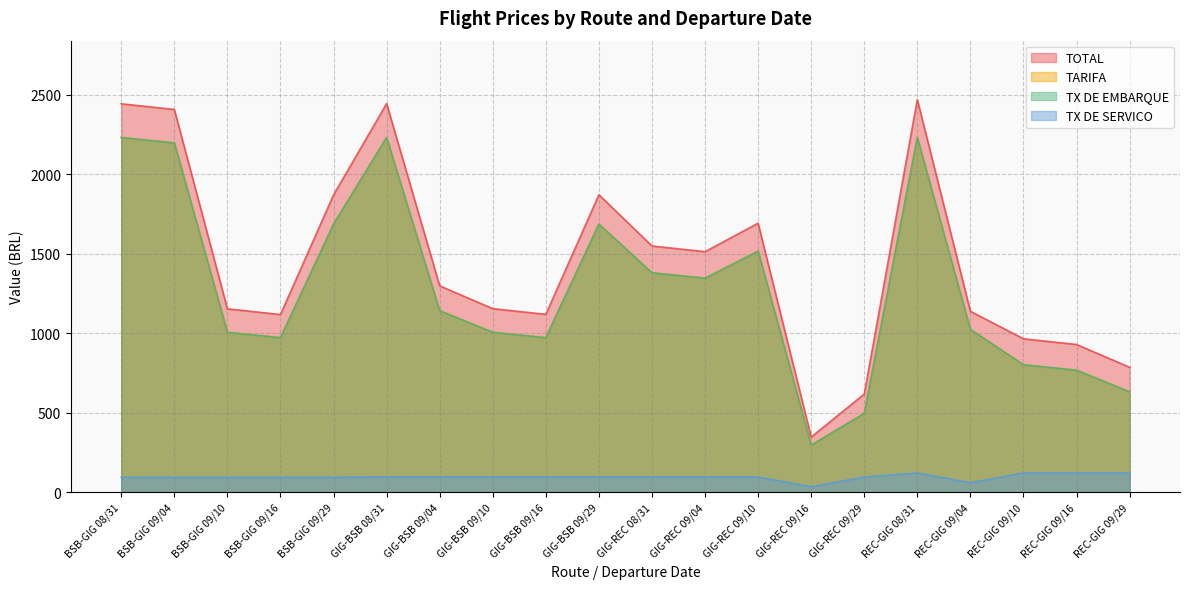

Reading left to right, extract all data points from this chart.

TOTAL: BSB-GIG 08/31=2441.6	BSB-GIG 09/04=2405.8	BSB-GIG 09/10=1152.8	BSB-GIG 09/16=1117.0	BSB-GIG 09/29=1868.8	GIG-BSB 08/31=2442.9	GIG-BSB 09/04=1297.3	GIG-BSB 09/10=1154.1	GIG-BSB 09/16=1118.3	GIG-BSB 09/29=1870.1	GIG-REC 08/31=1547.9	GIG-REC 09/04=1512.1	GIG-REC 09/10=1691.1	GIG-REC 09/16=346.9	GIG-REC 09/29=617.1	REC-GIG 08/31=2468.2	REC-GIG 09/04=1137.6	REC-GIG 09/10=964.6	REC-GIG 09/16=928.8	REC-GIG 09/29=785.6
TARIFA: BSB-GIG 08/31=2229.7	BSB-GIG 09/04=2195.6	BSB-GIG 09/10=1005.3	BSB-GIG 09/16=971.3	BSB-GIG 09/29=1685.5	GIG-BSB 08/31=2229.7	GIG-BSB 09/04=1141.3	GIG-BSB 09/10=1005.3	GIG-BSB 09/16=971.3	GIG-BSB 09/29=1685.5	GIG-REC 08/31=1379.4	GIG-REC 09/04=1345.4	GIG-REC 09/10=1515.4	GIG-REC 09/16=296.5	GIG-REC 09/29=495.1	REC-GIG 08/31=2229.7	REC-GIG 09/04=1023.7	REC-GIG 09/10=801.2	REC-GIG 09/16=767.2	REC-GIG 09/29=631.2
TX DE EMBARQUE: BSB-GIG 08/31=2229.7	BSB-GIG 09/04=2195.6	BSB-GIG 09/10=1005.3	BSB-GIG 09/16=971.3	BSB-GIG 09/29=1685.5	GIG-BSB 08/31=2229.7	GIG-BSB 09/04=1141.3	GIG-BSB 09/10=1005.3	GIG-BSB 09/16=971.3	GIG-BSB 09/29=1685.5	GIG-REC 08/31=1379.4	GIG-REC 09/04=1345.4	GIG-REC 09/10=1515.4	GIG-REC 09/16=296.5	GIG-REC 09/29=495.1	REC-GIG 08/31=2229.7	REC-GIG 09/04=1023.7	REC-GIG 09/10=801.2	REC-GIG 09/16=767.2	REC-GIG 09/29=631.2
TX DE SERVICO: BSB-GIG 08/31=94.6	BSB-GIG 09/04=94.6	BSB-GIG 09/10=94.6	BSB-GIG 09/16=94.6	BSB-GIG 09/29=94.6	GIG-BSB 08/31=95.9	GIG-BSB 09/04=95.9	GIG-BSB 09/10=95.9	GIG-BSB 09/16=95.9	GIG-BSB 09/29=95.9	GIG-REC 08/31=95.9	GIG-REC 09/04=95.9	GIG-REC 09/10=95.9	GIG-REC 09/16=34.8	GIG-REC 09/29=95.9	REC-GIG 08/31=121.2	REC-GIG 09/04=60.1	REC-GIG 09/10=121.2	REC-GIG 09/16=121.2	REC-GIG 09/29=121.2